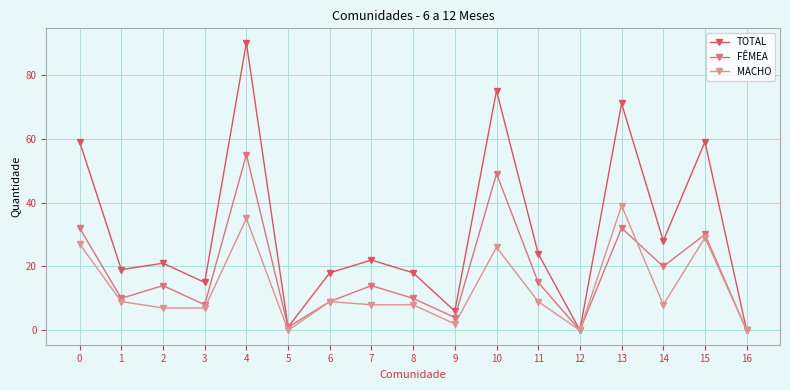

How many interior local peaks does the TOTAL series have?

6